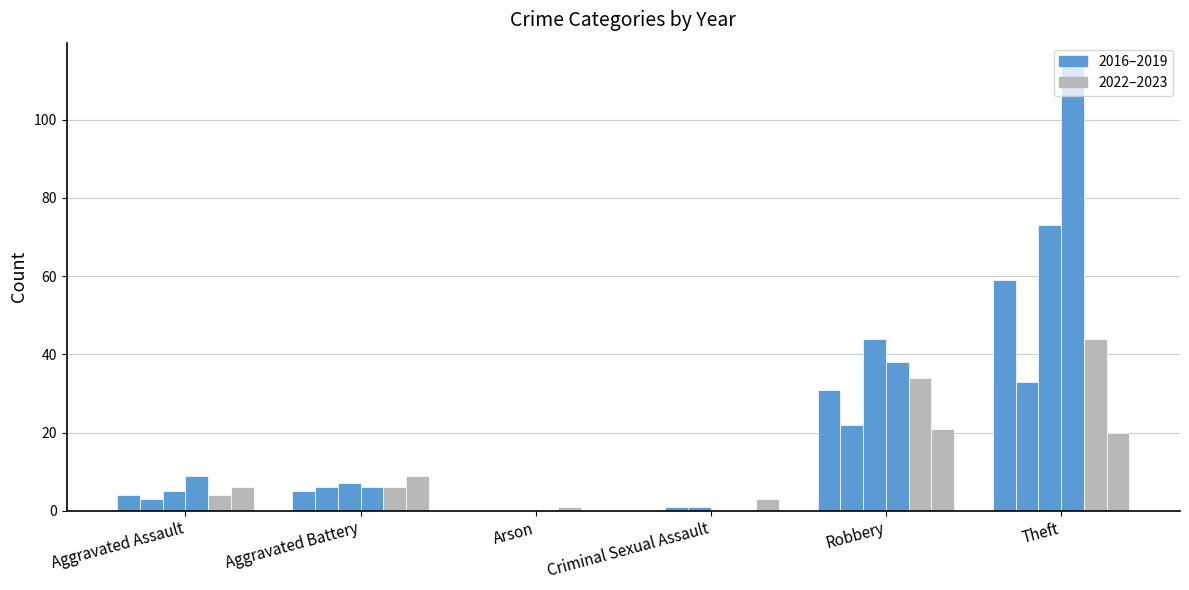

True or false: 2019 has a value of 4 at Aggravated Battery.

False